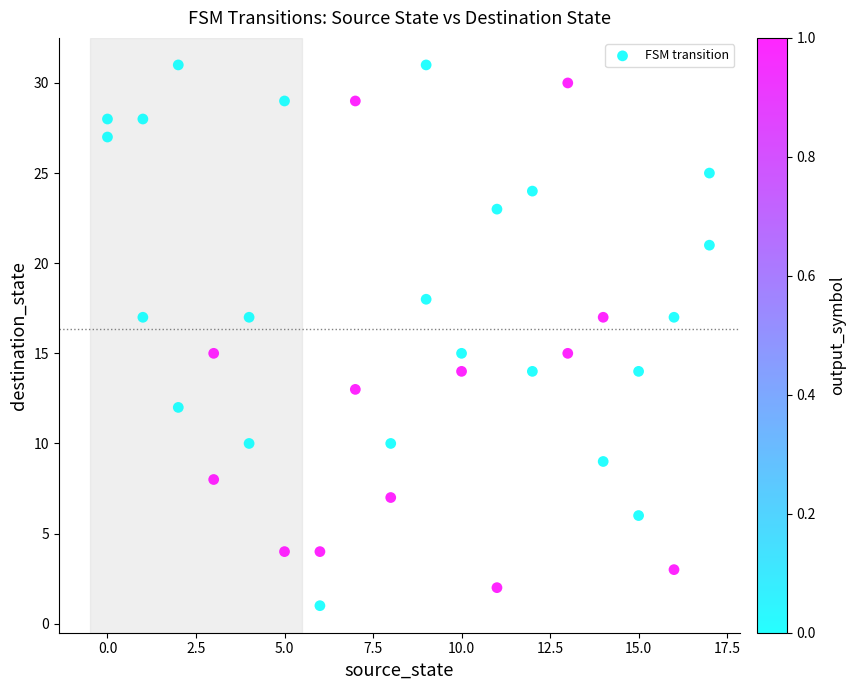

What is the range of X values (max minus min)?

17